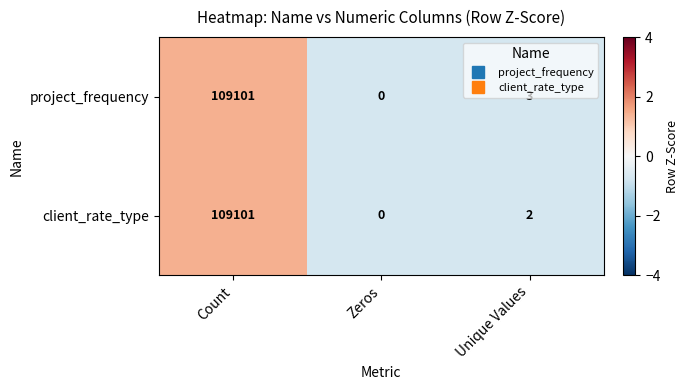

The value of project_frequency at Count is 109101. True or false?

True